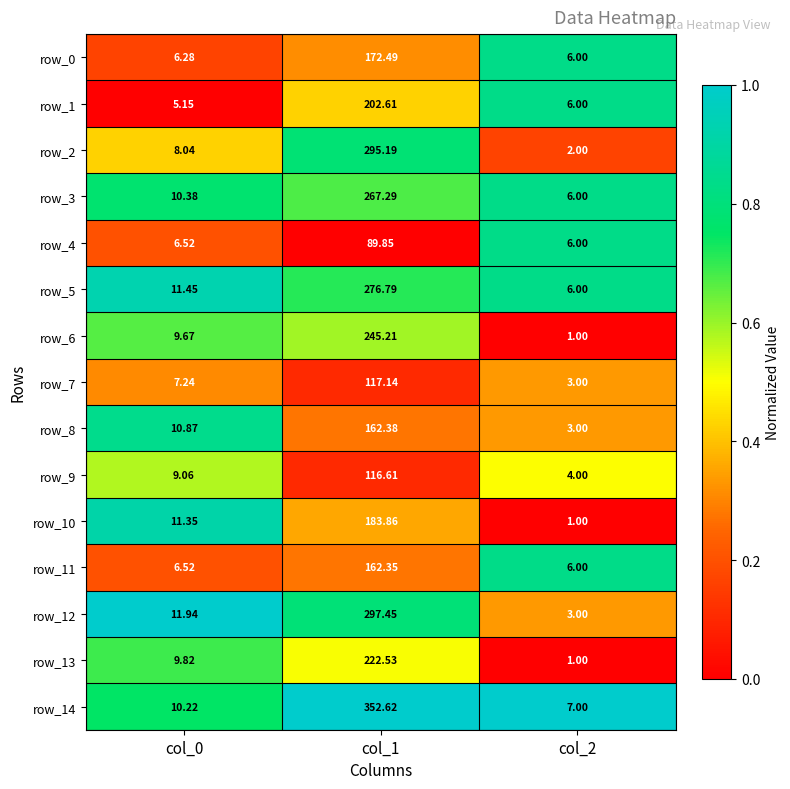

Reading left to right, what are all the values shown in this chart?

row_0: col_0=0.2	col_1=0.3	col_2=0.8
row_1: col_0=0.0	col_1=0.4	col_2=0.8
row_2: col_0=0.4	col_1=0.8	col_2=0.2
row_3: col_0=0.8	col_1=0.7	col_2=0.8
row_4: col_0=0.2	col_1=0.0	col_2=0.8
row_5: col_0=0.9	col_1=0.7	col_2=0.8
row_6: col_0=0.7	col_1=0.6	col_2=0.0
row_7: col_0=0.3	col_1=0.1	col_2=0.3
row_8: col_0=0.8	col_1=0.3	col_2=0.3
row_9: col_0=0.6	col_1=0.1	col_2=0.5
row_10: col_0=0.9	col_1=0.4	col_2=0.0
row_11: col_0=0.2	col_1=0.3	col_2=0.8
row_12: col_0=1.0	col_1=0.8	col_2=0.3
row_13: col_0=0.7	col_1=0.5	col_2=0.0
row_14: col_0=0.7	col_1=1.0	col_2=1.0